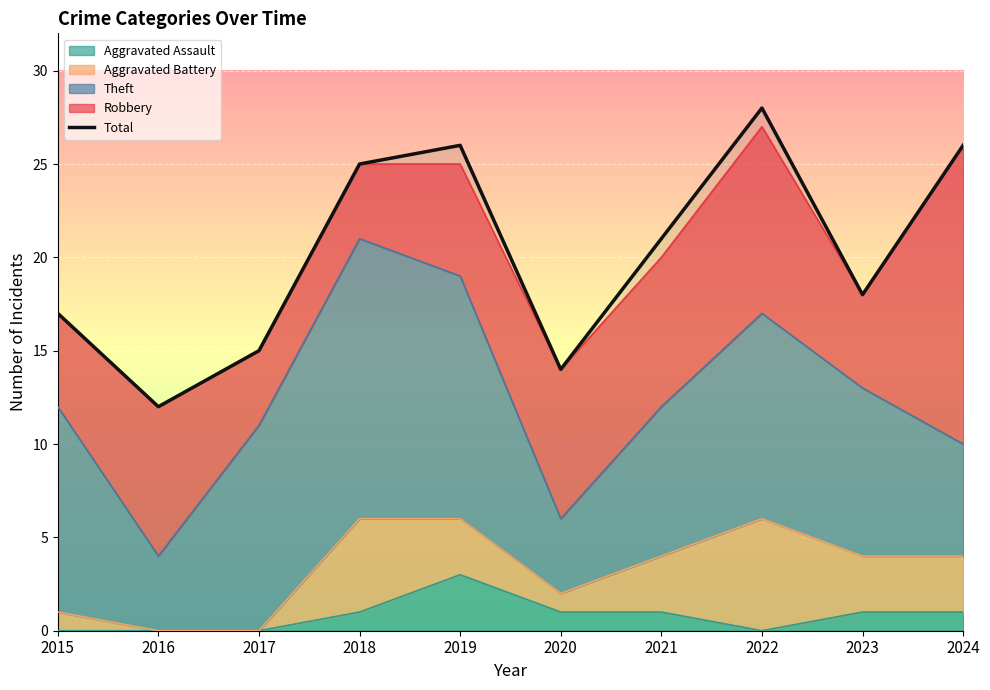

What is the ratio of the value at 2017 to the value at 2022?

0.5